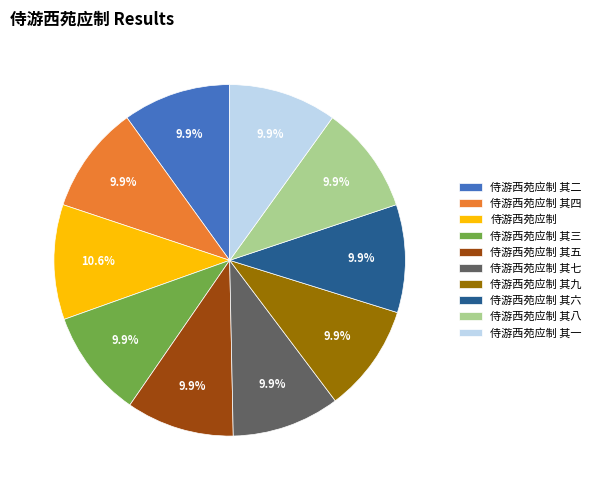

Is it true that 侍游西苑应制 其八 is 10% of the pie?

True